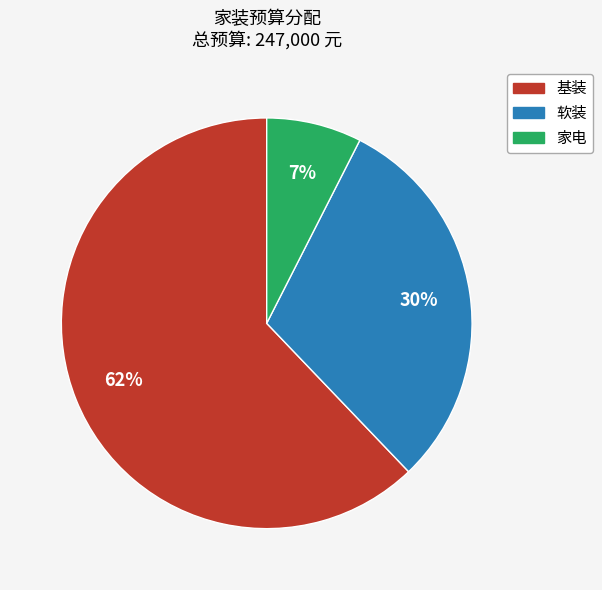

The 软装 slice represents 30% of the pie. True or false?

True